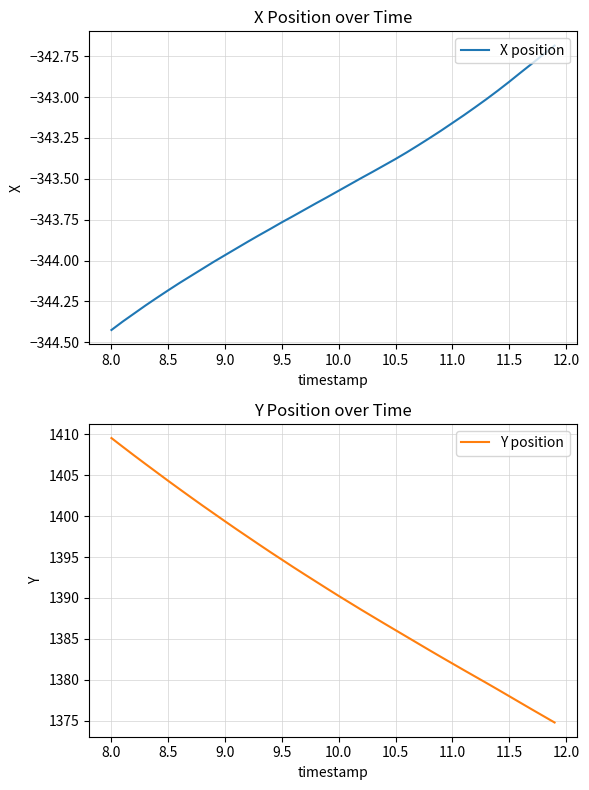

True or false: X position has a value of -184.1 at 10.0.

False